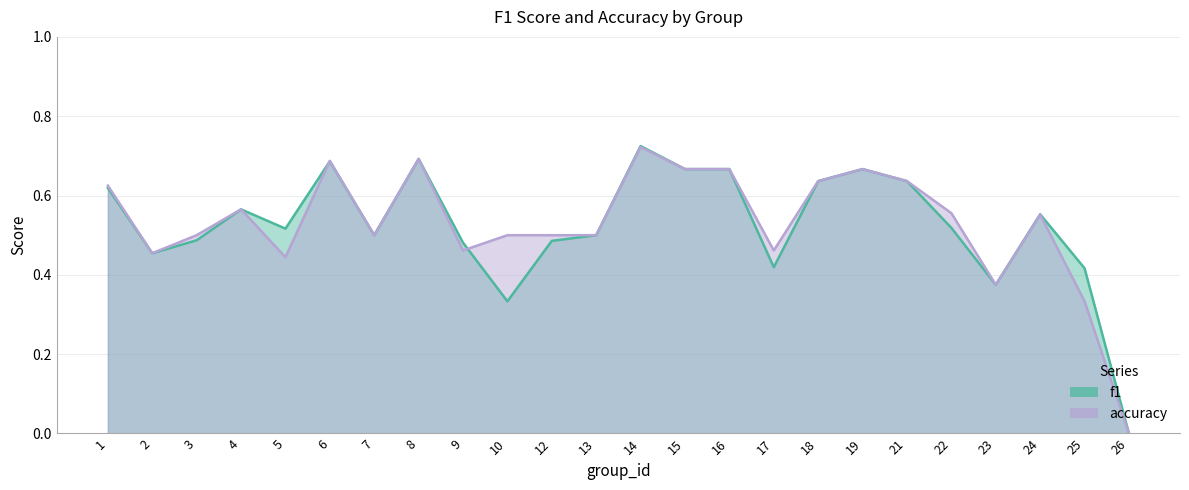

Reading right to left, list all the values displayed in this chart.

f1: 26=0.0	25=0.4	24=0.6	23=0.4	22=0.5	21=0.6	19=0.7	18=0.6	17=0.4	16=0.7	15=0.7	14=0.7	13=0.5	12=0.5	10=0.3	9=0.5	8=0.7	7=0.5	6=0.7	5=0.5	4=0.6	3=0.5	2=0.5	1=0.6
accuracy: 26=0.0	25=0.3	24=0.6	23=0.4	22=0.6	21=0.6	19=0.7	18=0.6	17=0.5	16=0.7	15=0.7	14=0.7	13=0.5	12=0.5	10=0.5	9=0.5	8=0.7	7=0.5	6=0.7	5=0.4	4=0.6	3=0.5	2=0.5	1=0.6